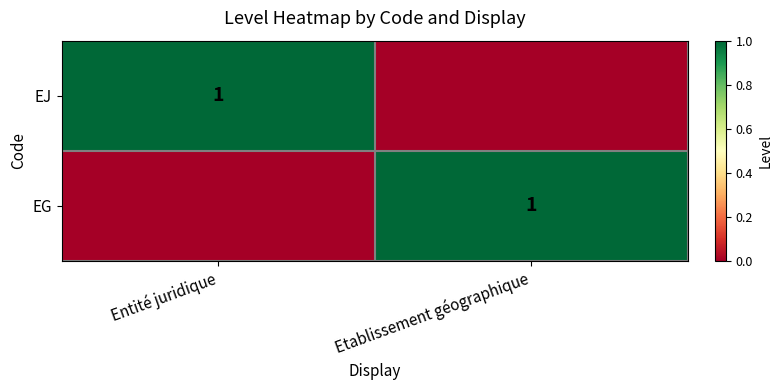

True or false: EJ has a value of 1 at Entité juridique.

True